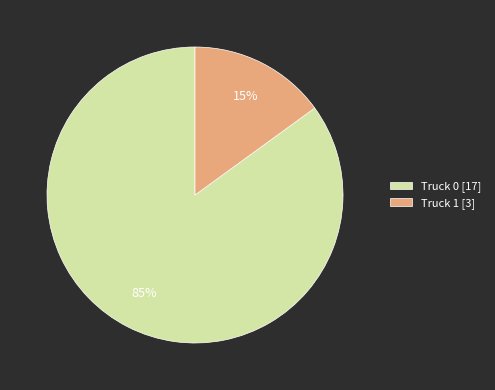

To the nearest percent, what is the combined percentage of Truck 1 and Truck 0?

100%